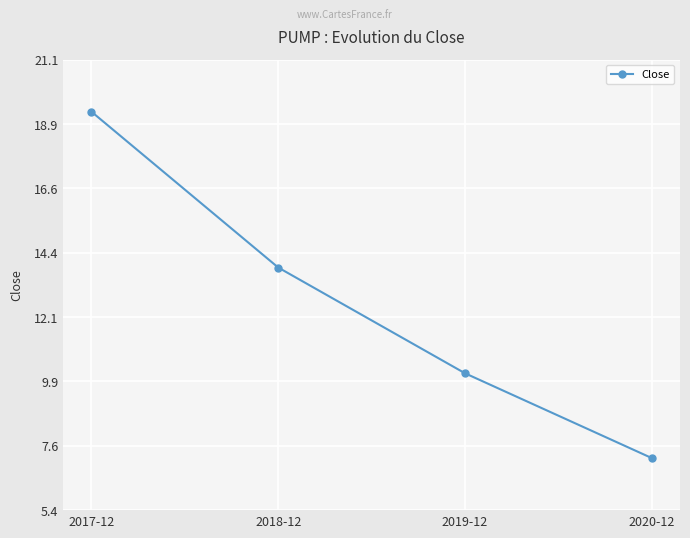

True or false: there are more than 1 points higher than both neighbors.

False